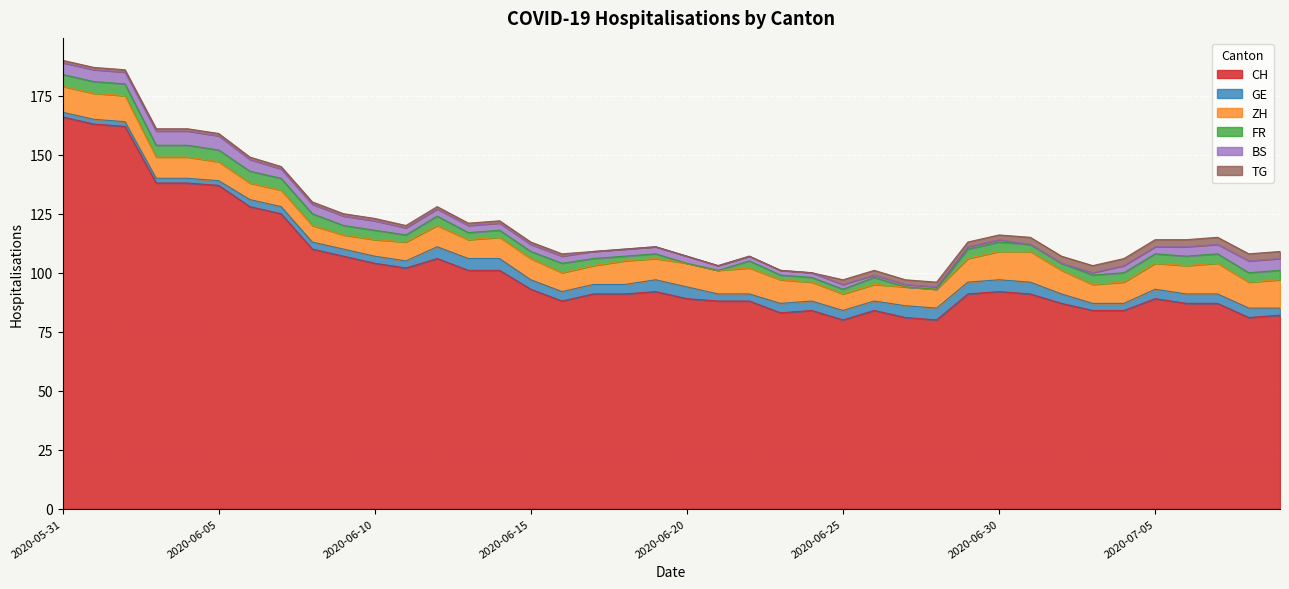

What is the label of the 16th point from the left?

2020-06-15